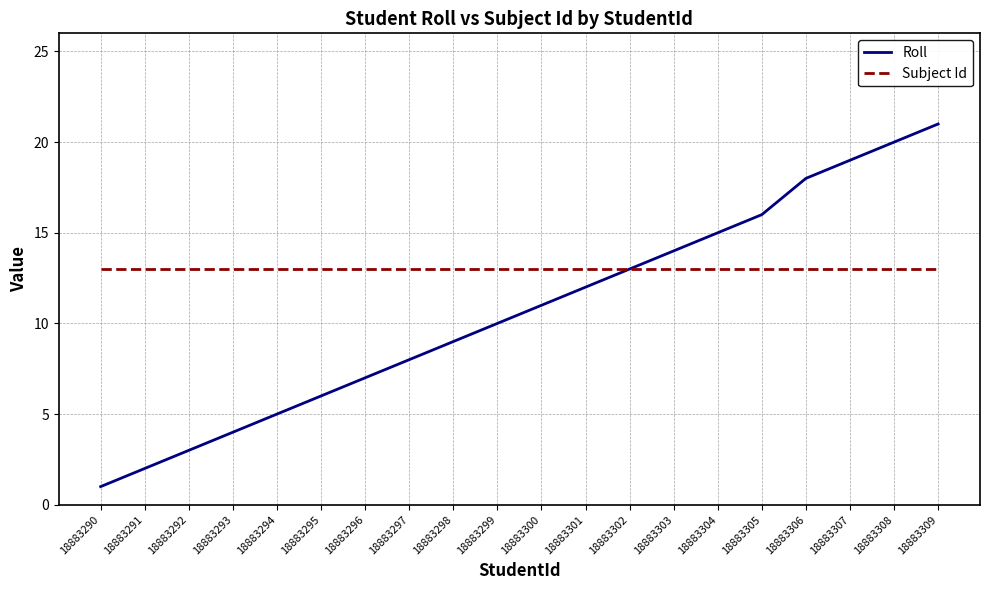

At which label is Roll closest to 11?

18883300